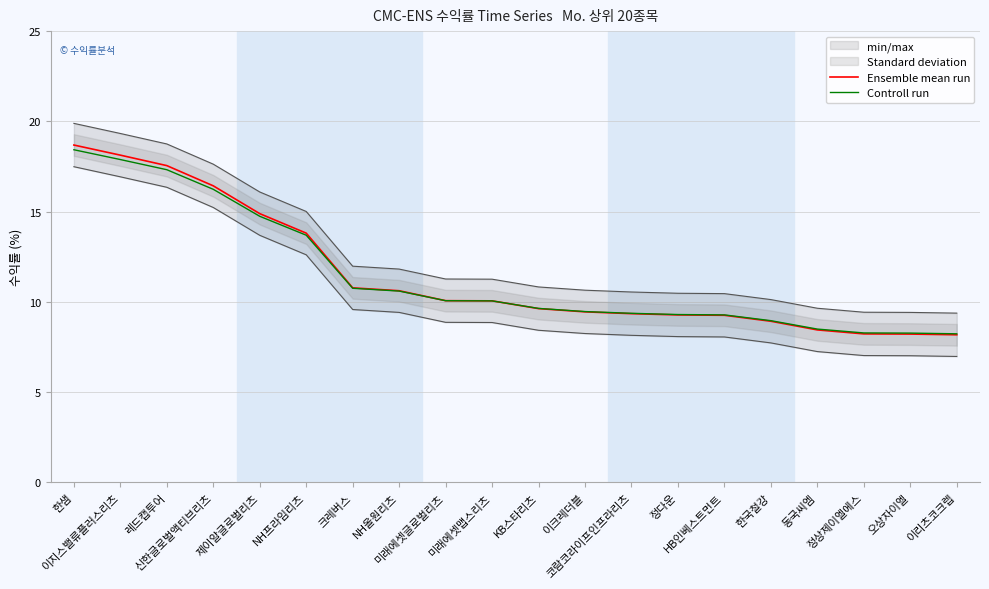

Is it true that Ensemble mean run equals 8.2 at 이리츠코크렙?

True